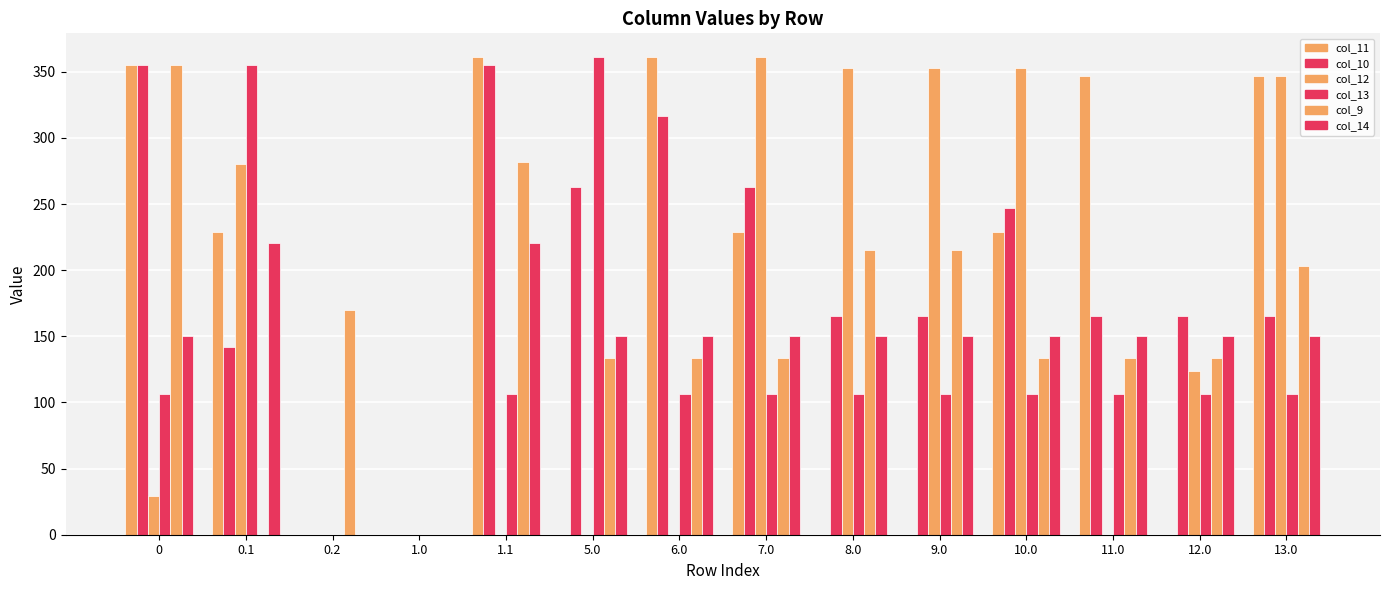

How many values in the col_10 series exceed 165?

11